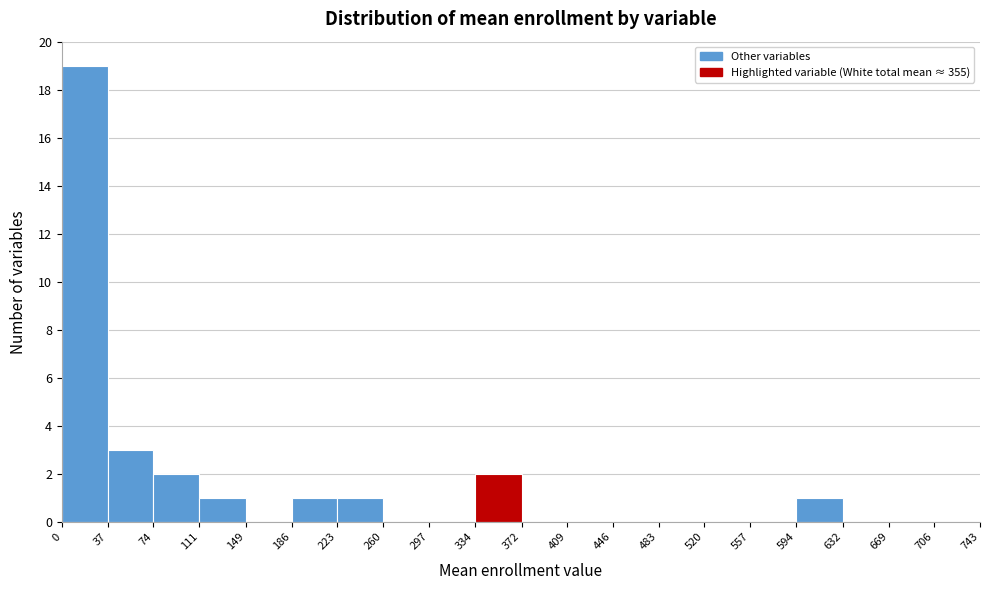

Reading left to right, list every bar in this chart as the range it spans on the x-axis followed by its height. The values are not printed on the chart, so give them approximately, as read against the axis.

0 to 37: 19
37 to 74: 3
74 to 111: 2
111 to 149: 1
149 to 186: 0
186 to 223: 1
223 to 260: 1
260 to 297: 0
297 to 334: 0
334 to 372: 2
372 to 409: 0
409 to 446: 0
446 to 483: 0
483 to 520: 0
520 to 557: 0
557 to 594: 0
594 to 632: 1
632 to 669: 0
669 to 706: 0
706 to 743: 0